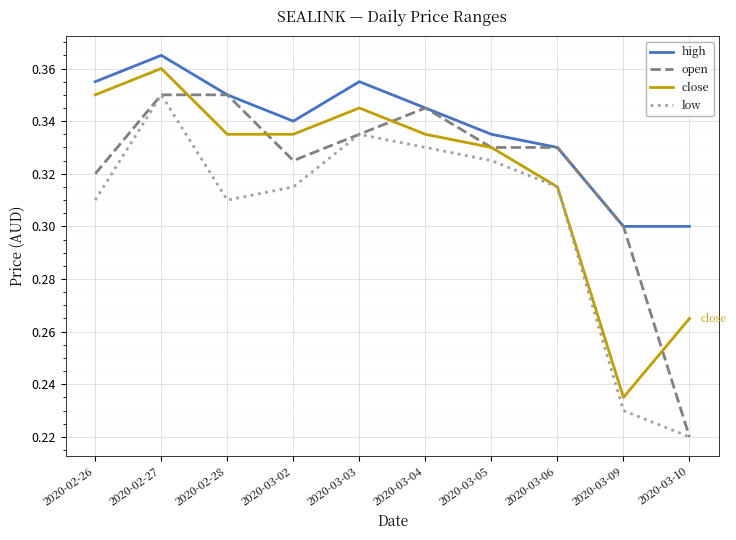

Between 2020-02-28 and 2020-03-04, which series saw the biggest shift?

low